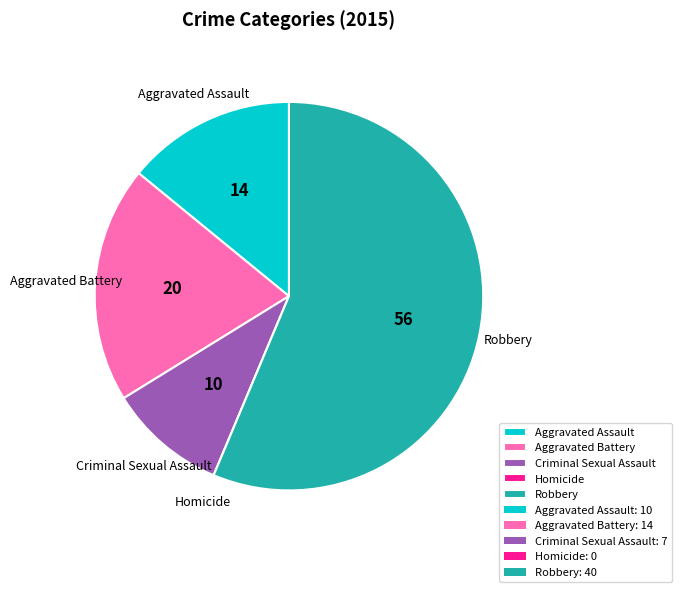

Does Criminal Sexual Assault represent more than half of the total?

No